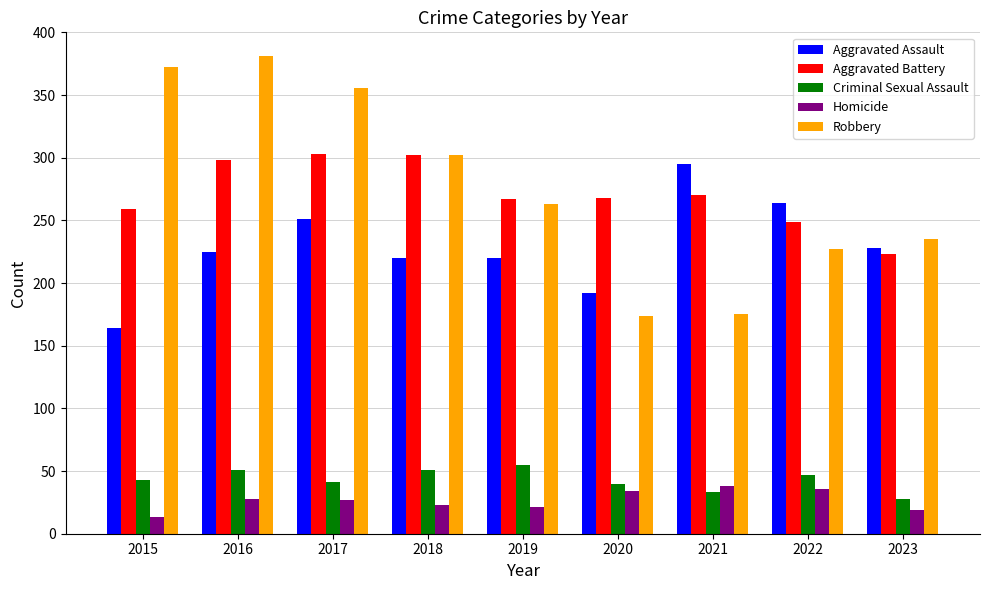

Is the value of Robbery at 2015 greater than the value of Aggravated Battery at 2015?

Yes